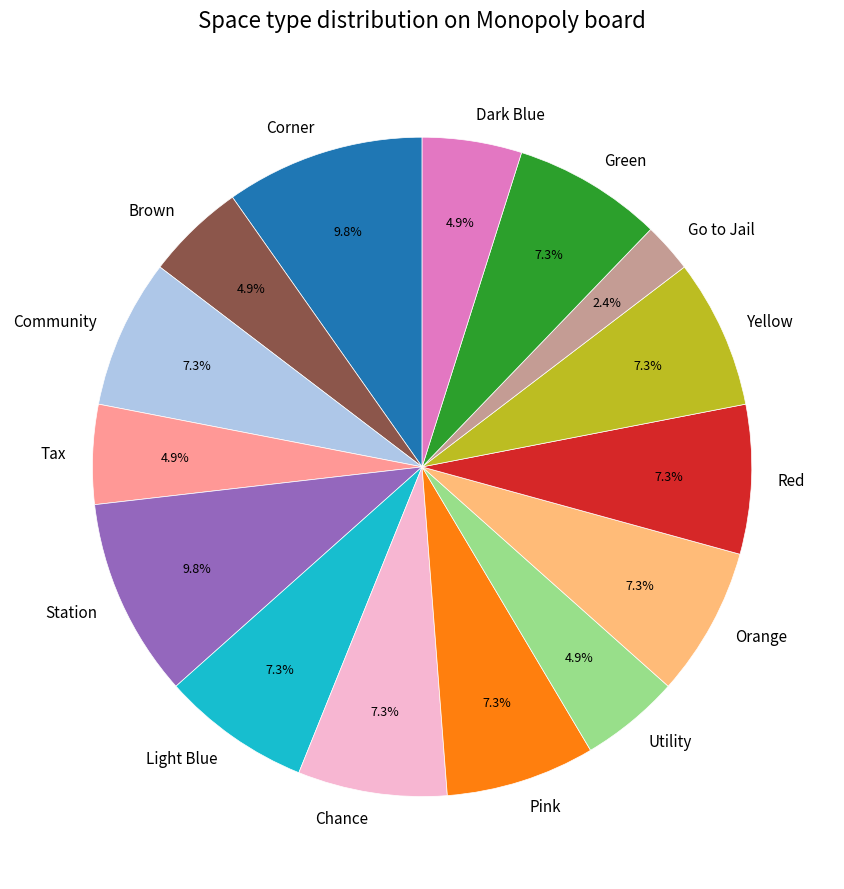

Is there a majority slice in this chart?

No